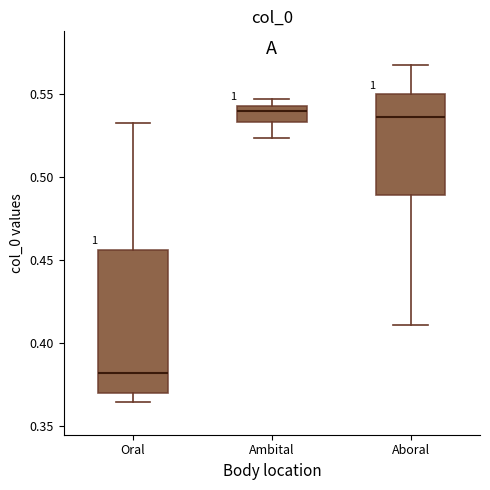

Which box's median line is the lowest?

Oral